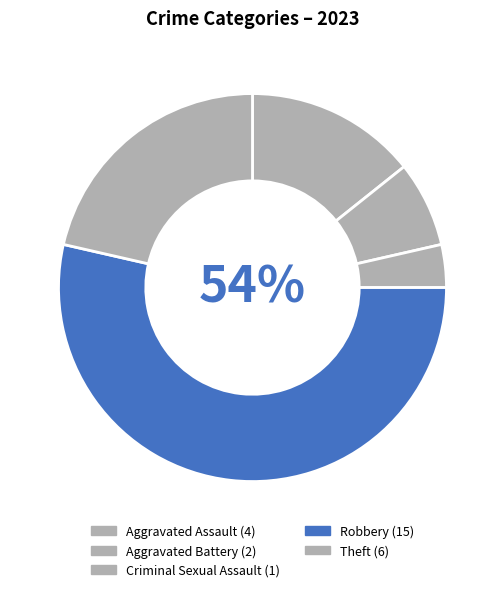

Is there any slice that represents more than half of the pie?

Yes